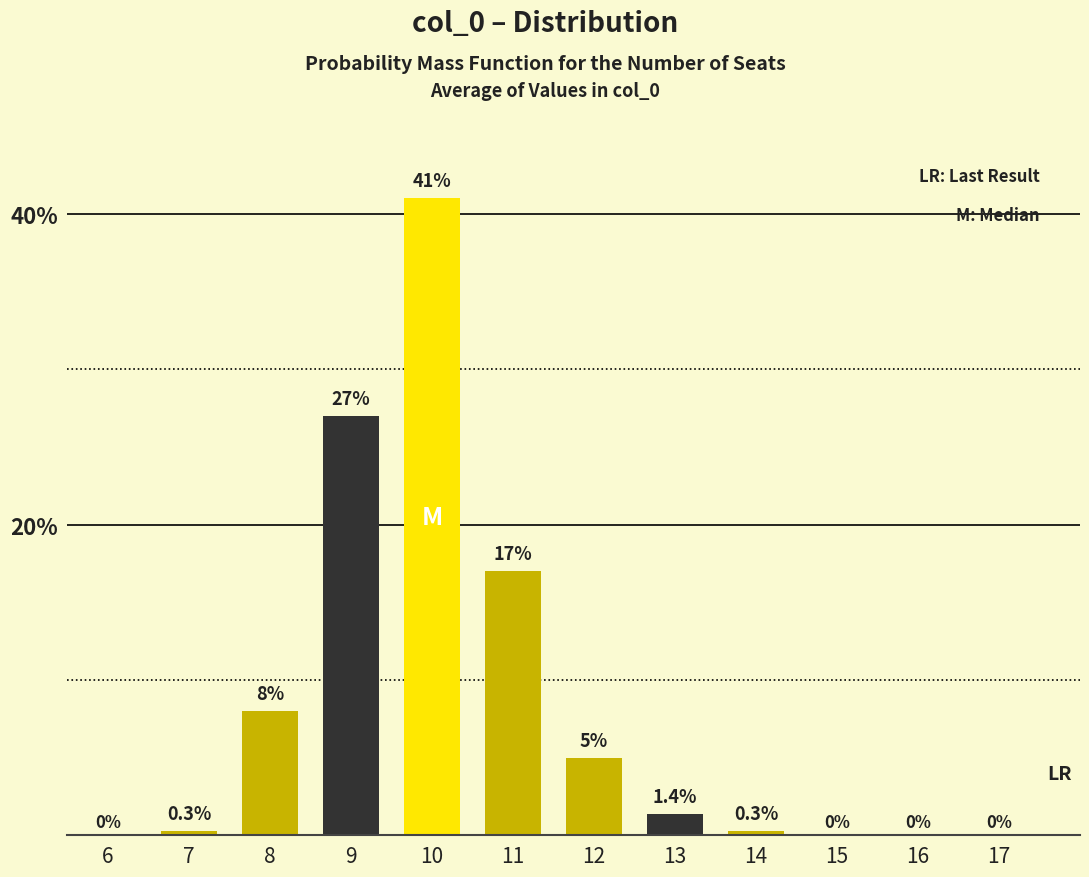

Reading left to right, extract all data points from this chart.

6=0.0	7=0.3	8=8.0	9=27.0	10=41.0	11=17.0	12=5.0	13=1.4	14=0.3	15=0.0	16=0.0	17=0.0